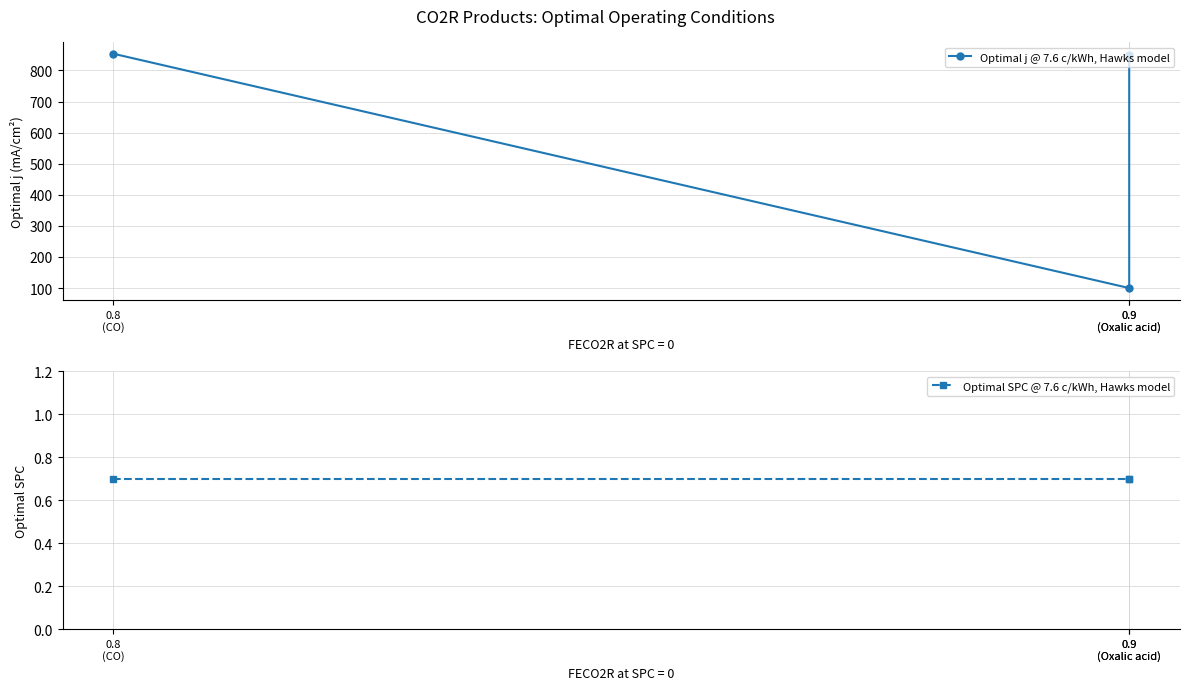

Which series has the widest spread of values?

Optimal j @ 7.6 c/kWh, Hawks model